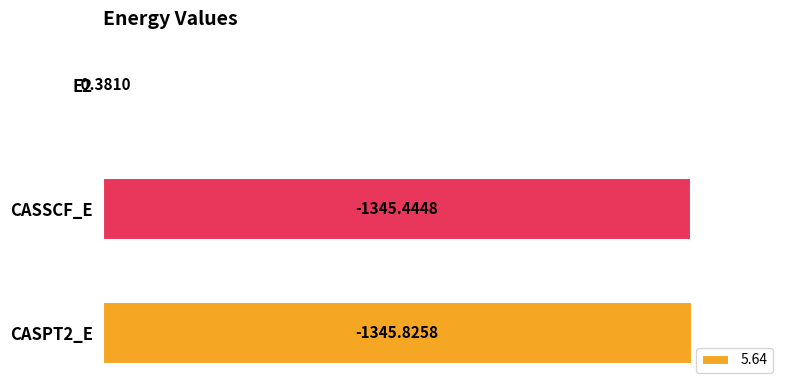

Rank the categories by value from lowest to highest.

E2, CASSCF_E, CASPT2_E